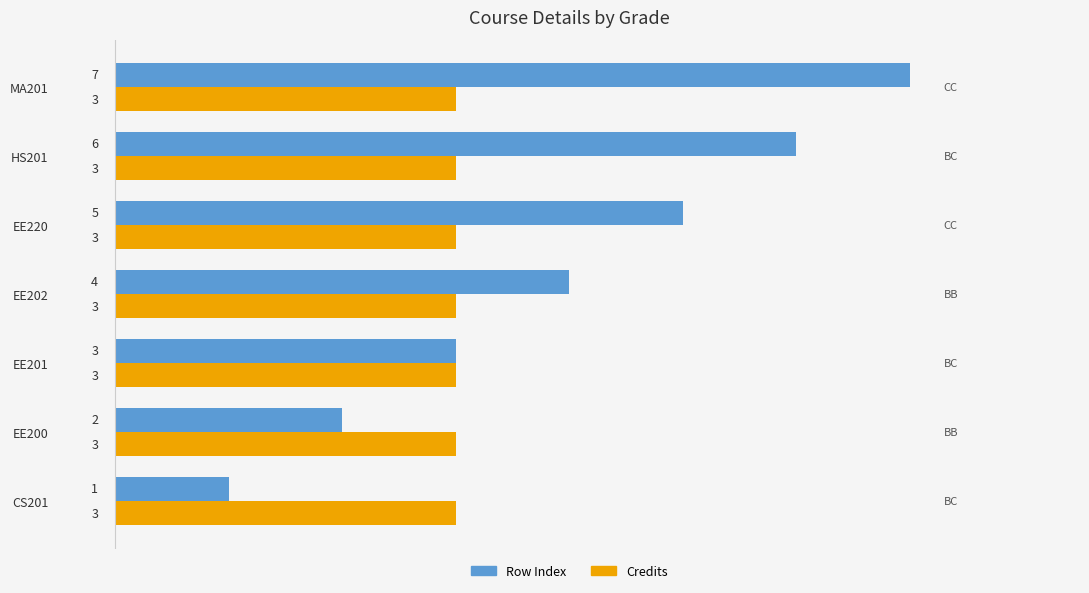

Which series has the largest total across all categories?

Row Index